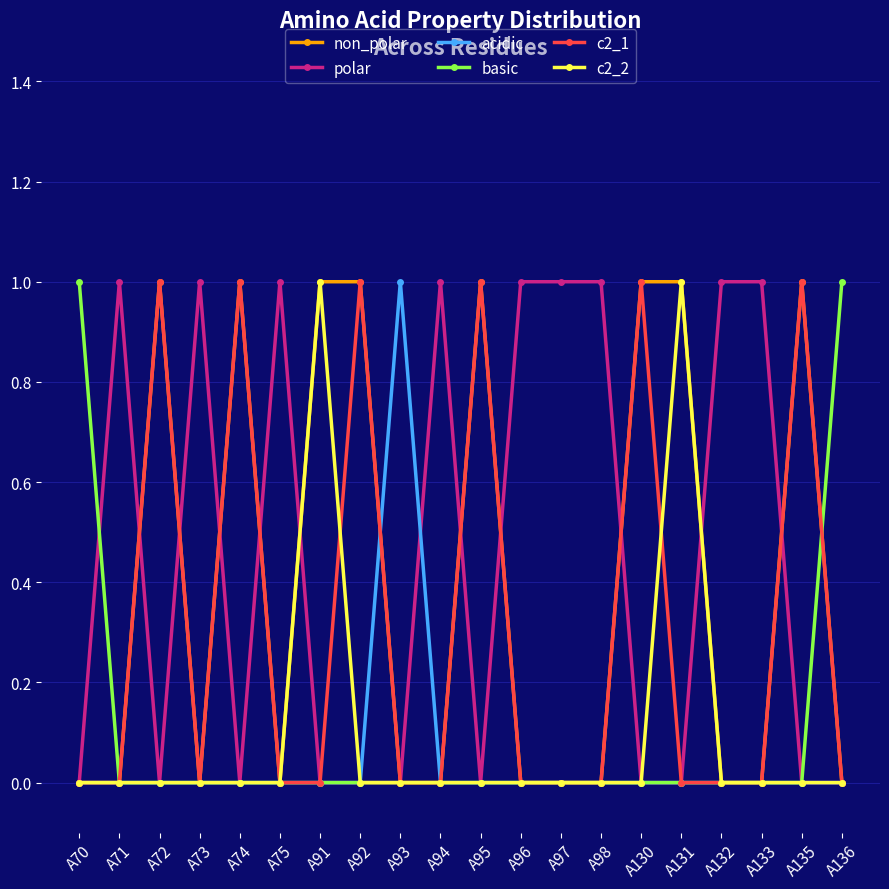

True or false: basic has a value of 0 at A131.

True